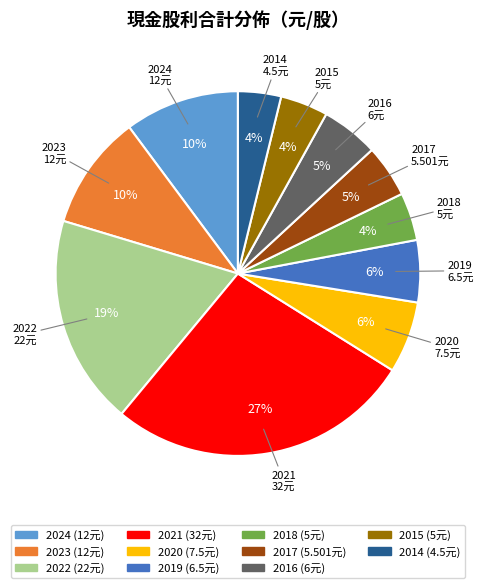

The 2022 slice represents 13% of the pie. True or false?

False